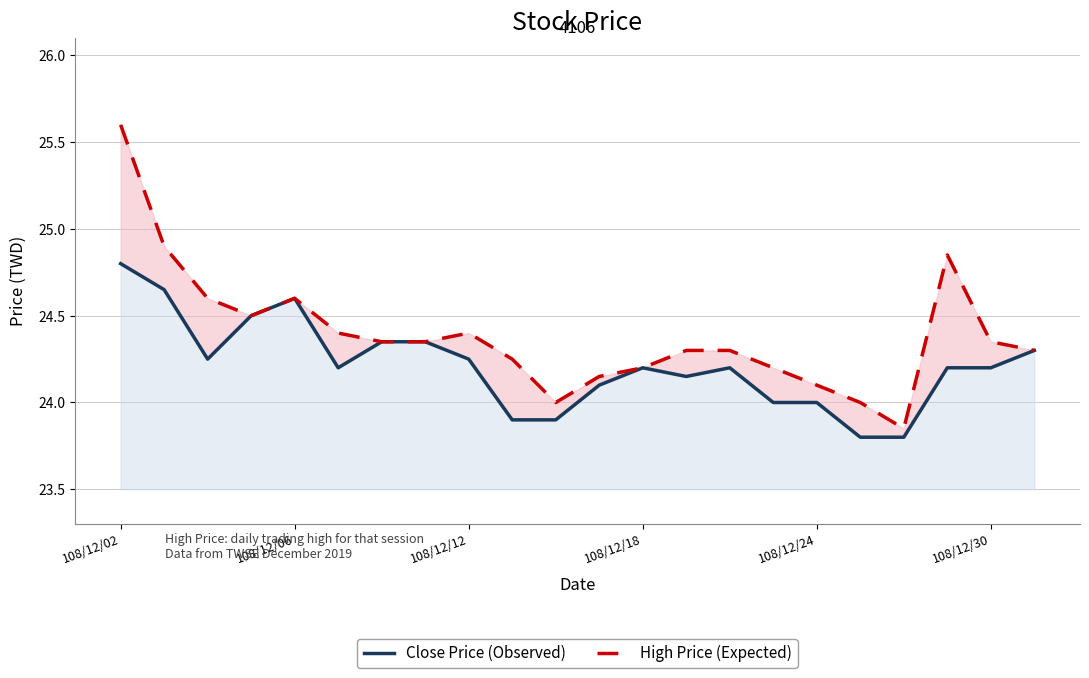

Does the chart display data point markers on the line(s)?

No